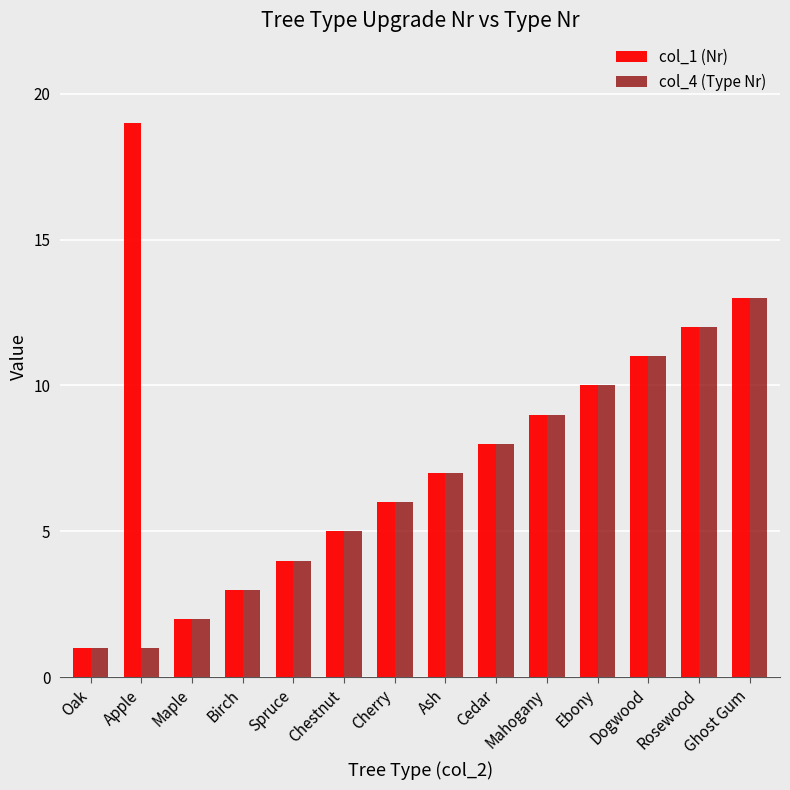

At Apple, list the series in order from smallest to largest.

col_4 (Type Nr), col_1 (Nr)